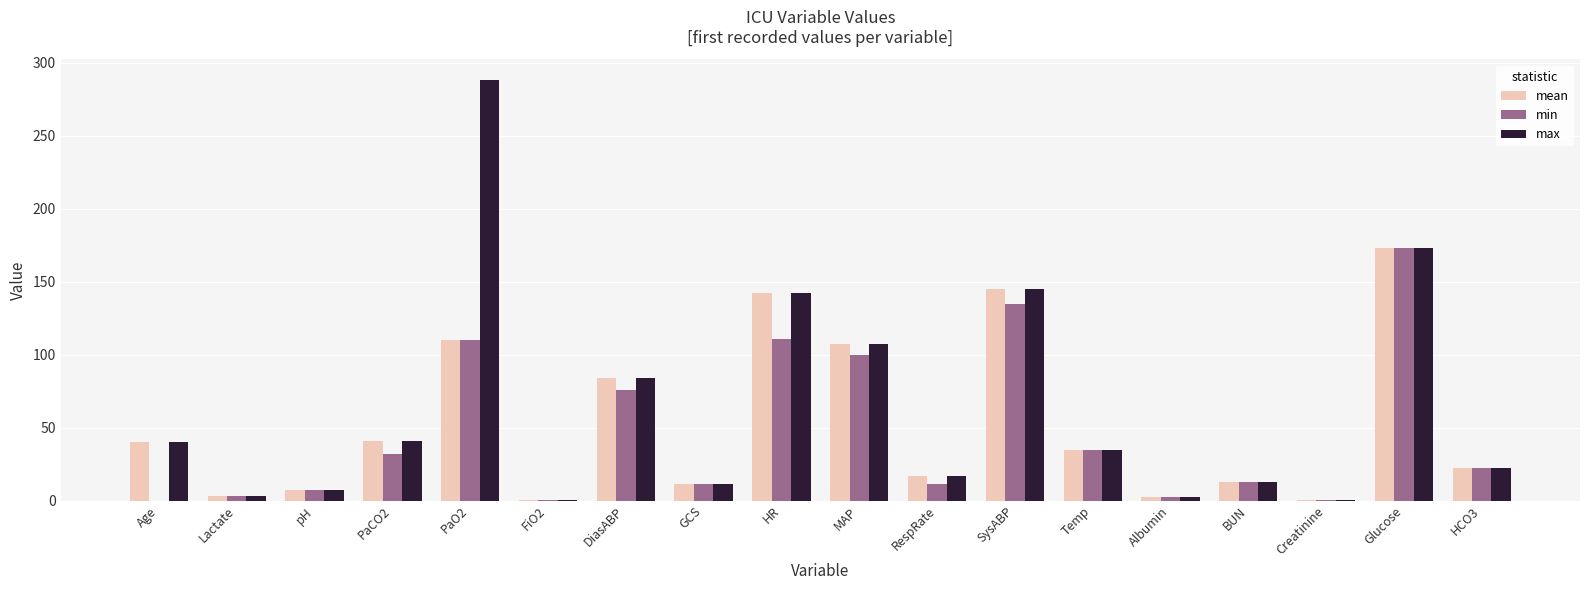

What is the sum of all min values?

843.1